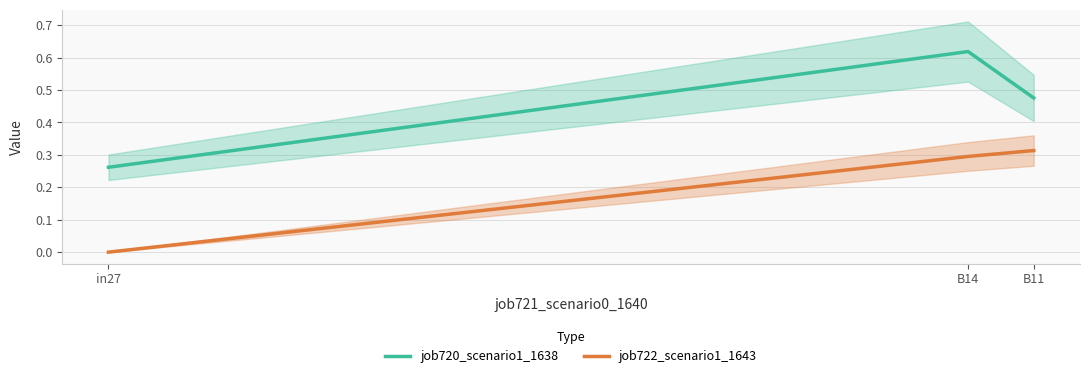

What is the label of the 1st point from the left?

in27